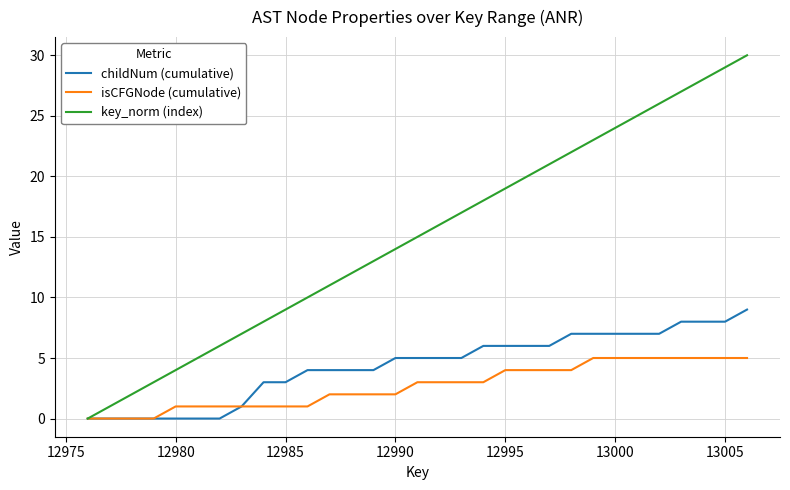

Which series has the widest spread of values?

key_norm (index)